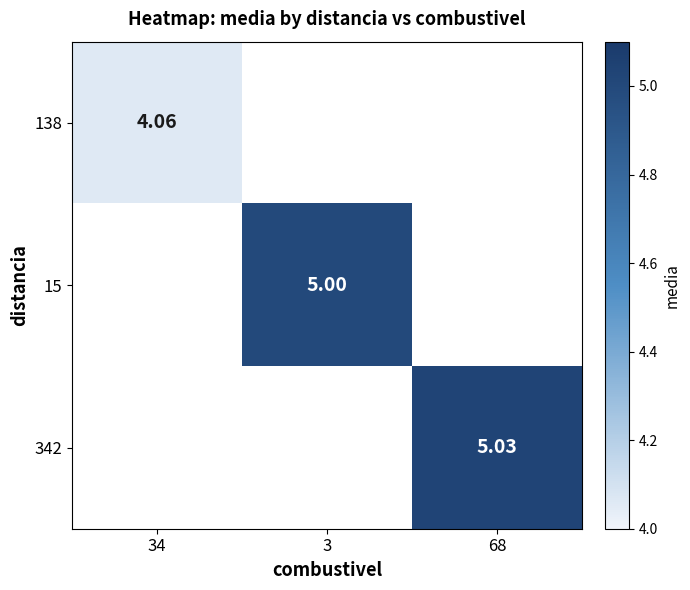

What is the maximum value shown in the chart?

5.0